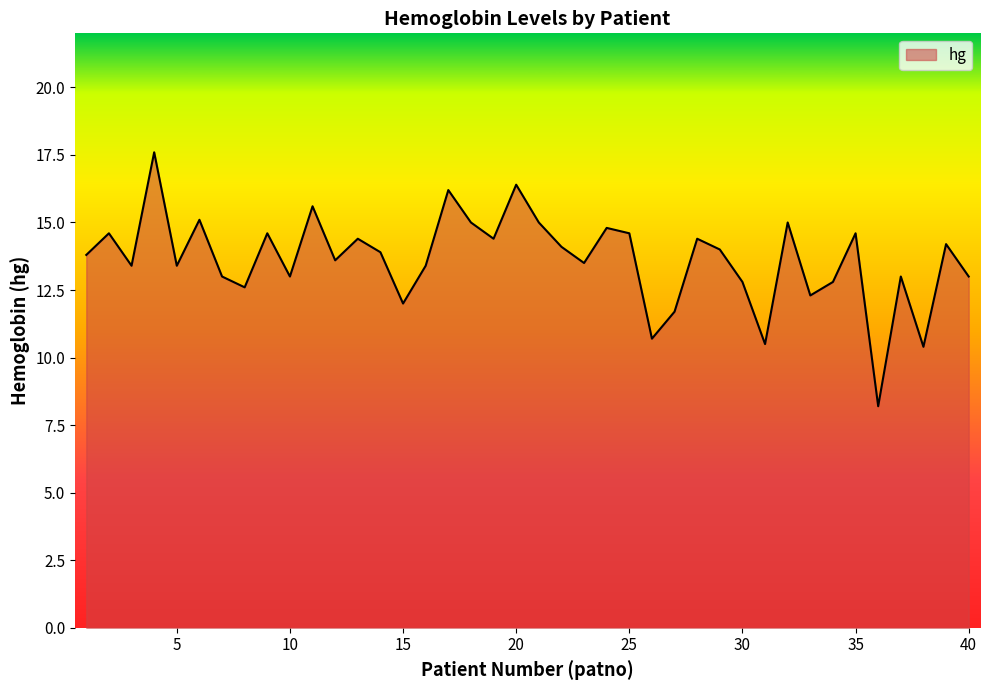

How many interior local valleys (lower than both neighbors) does the data have?

13